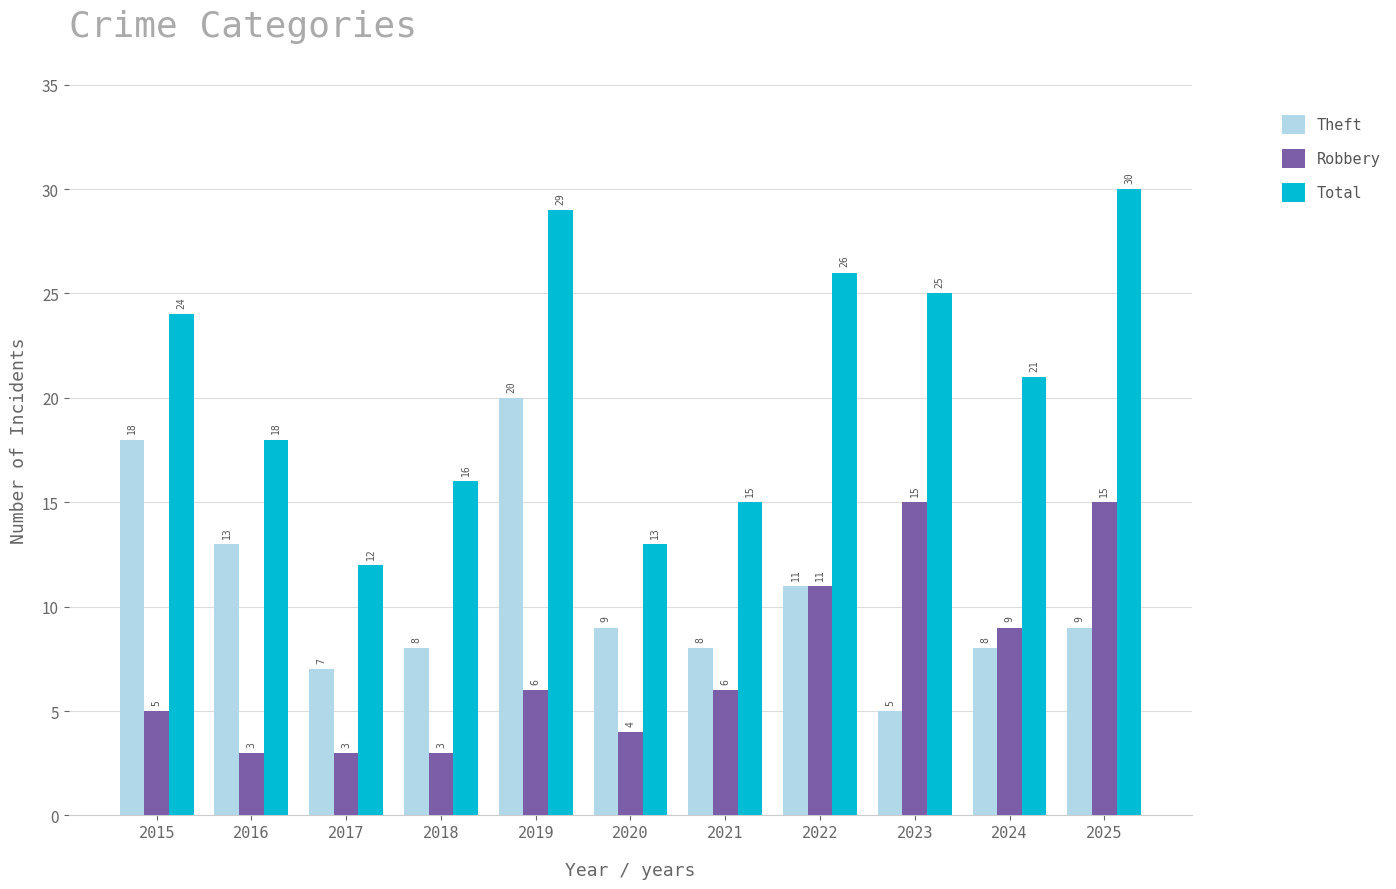

What is the value of the Robbery bar at the 8th from the left?

11